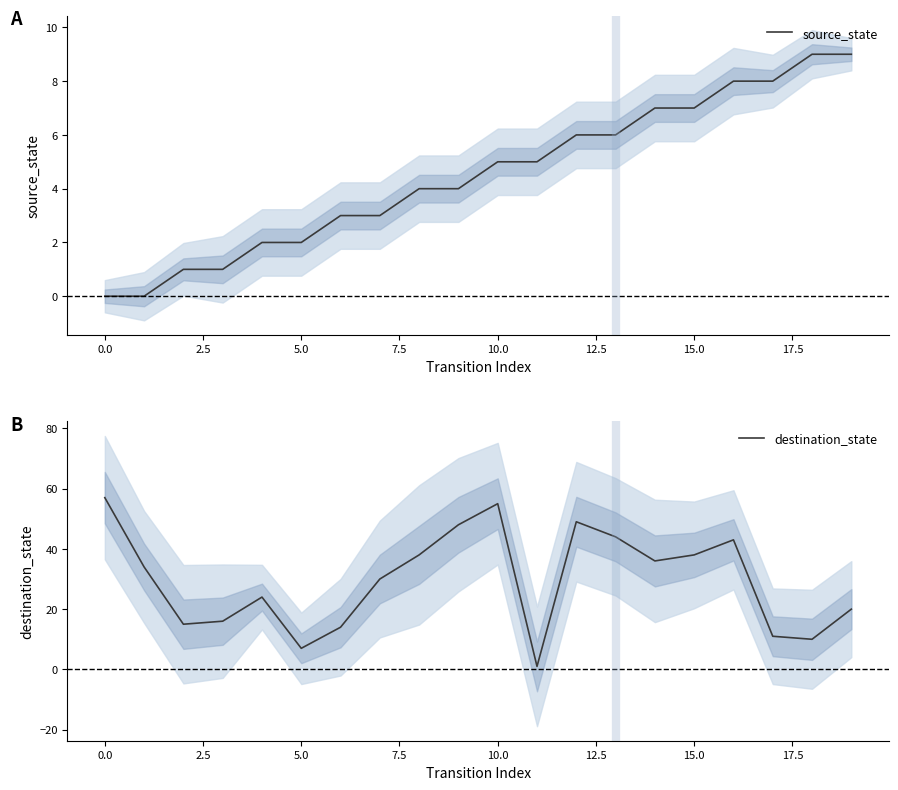

What is the difference between the maximum and minimum values in the destination_state series?

56